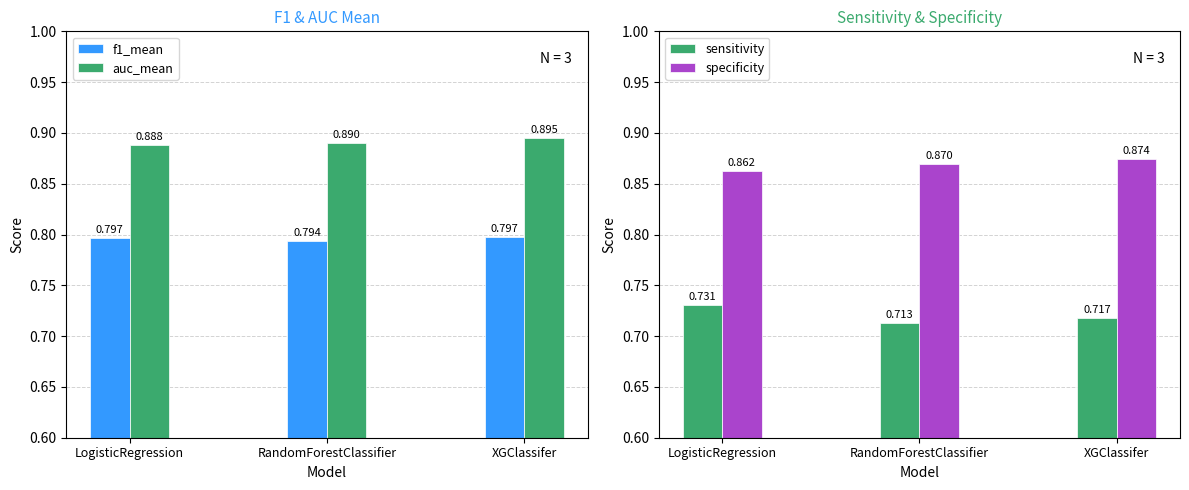

Which has a higher value, XGClassifer or LogisticRegression?

XGClassifer